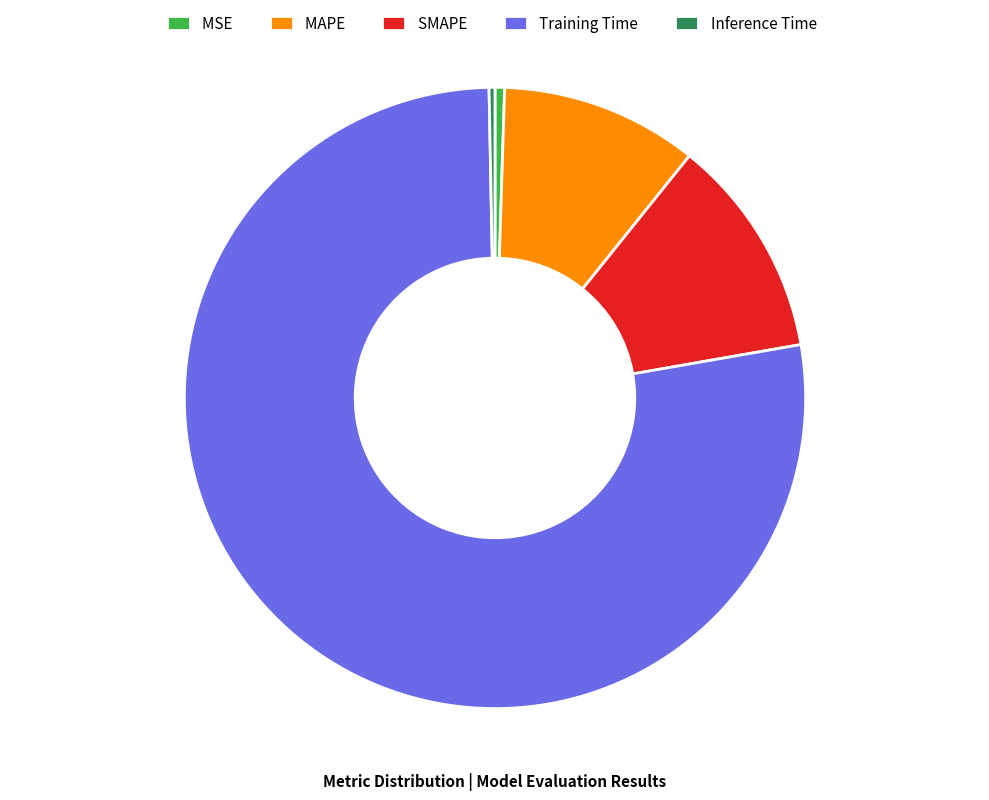

Which has a higher value, MSE or MAPE?

MAPE